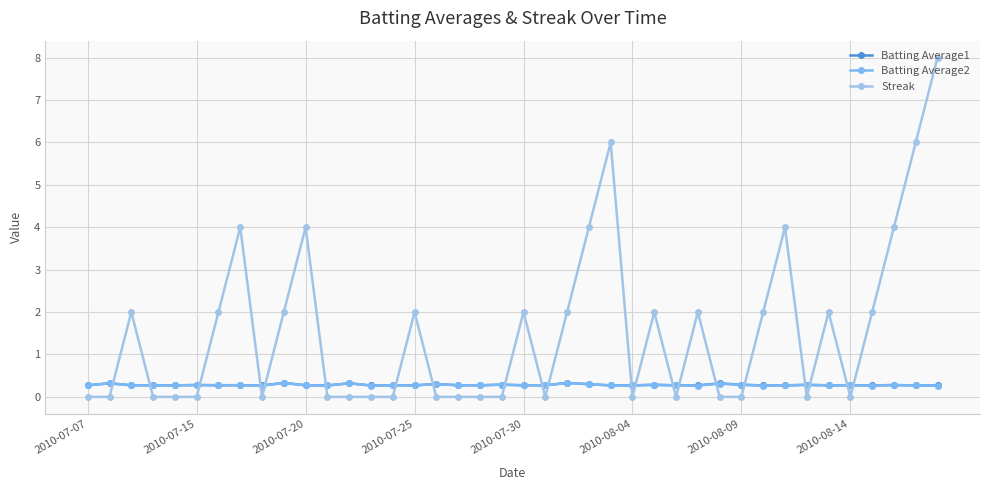

True or false: Streak has more than 2 interior local peaks.

True